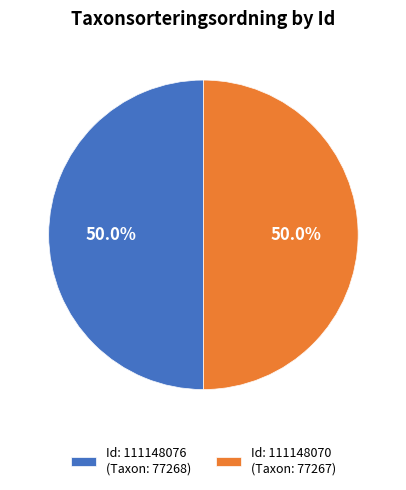

To the nearest percent, what is the combined percentage of 111148076 and 111148070?

100%